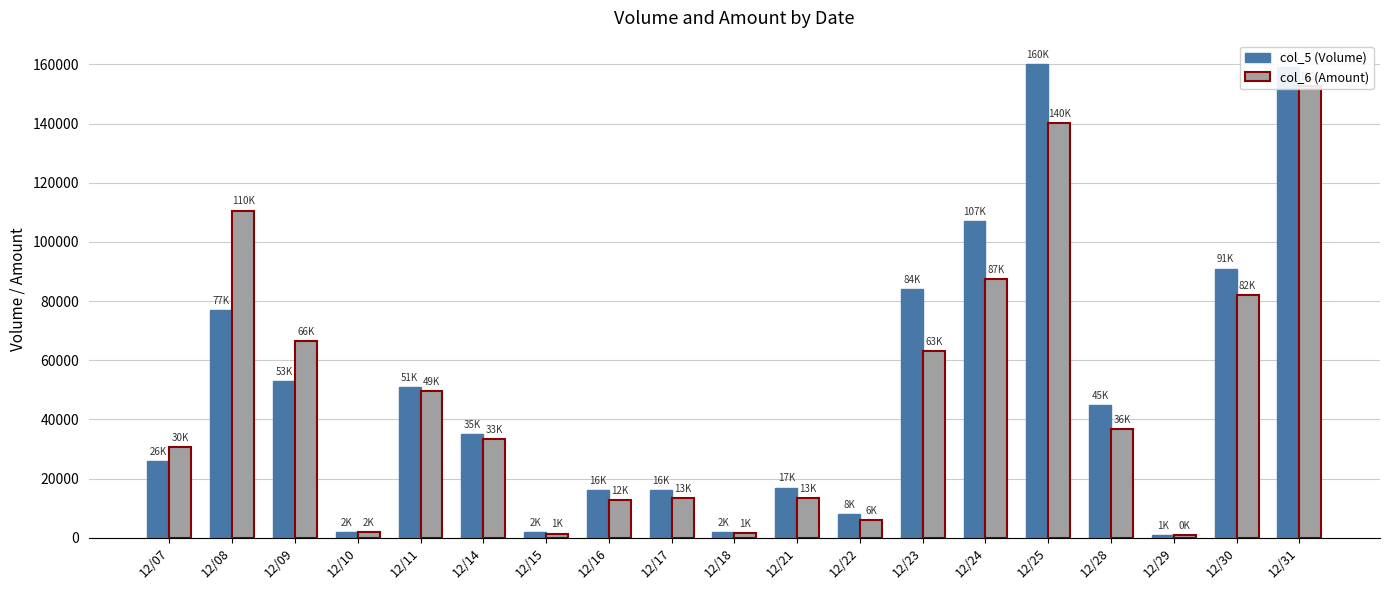

At how many categories does at least one series exceed 36541?

9